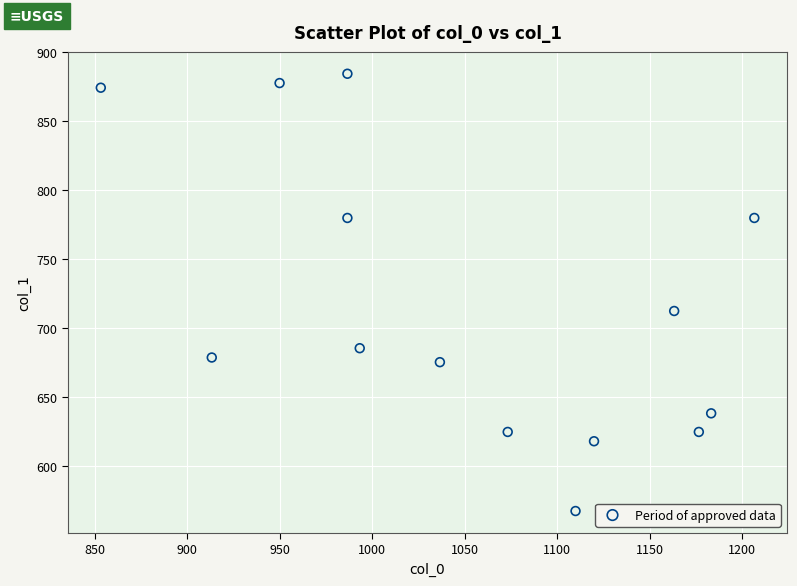

What is the range of X values (max minus min)?

353.3